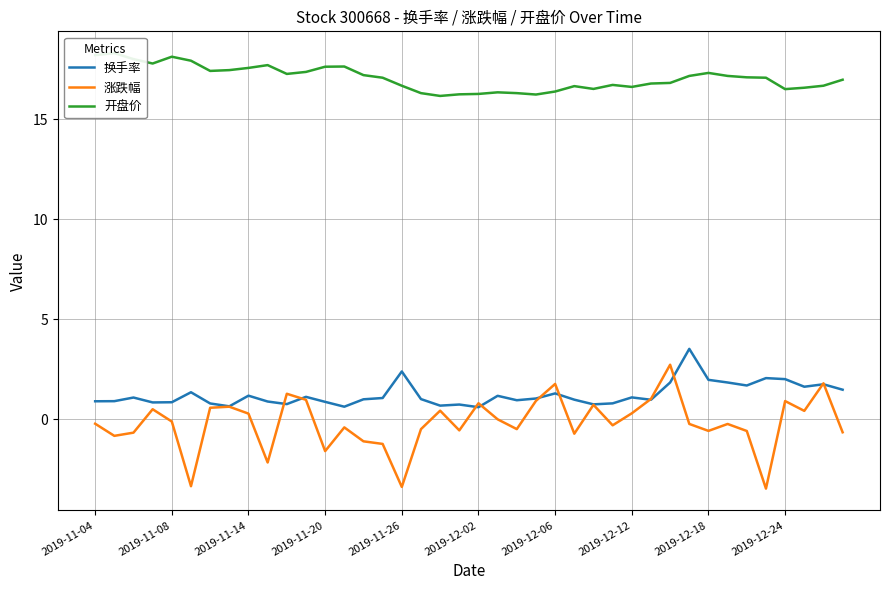

What is the minimum value for 换手率?

0.6